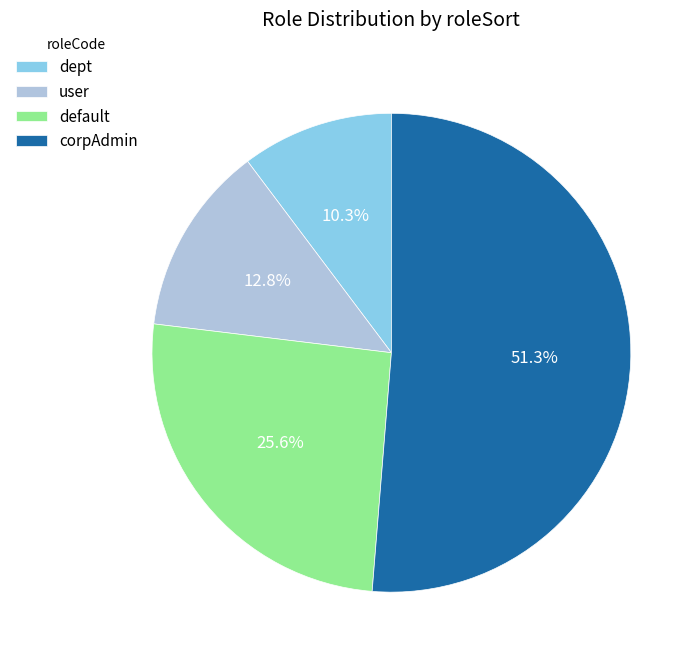

Which has a higher value, dept or user?

user